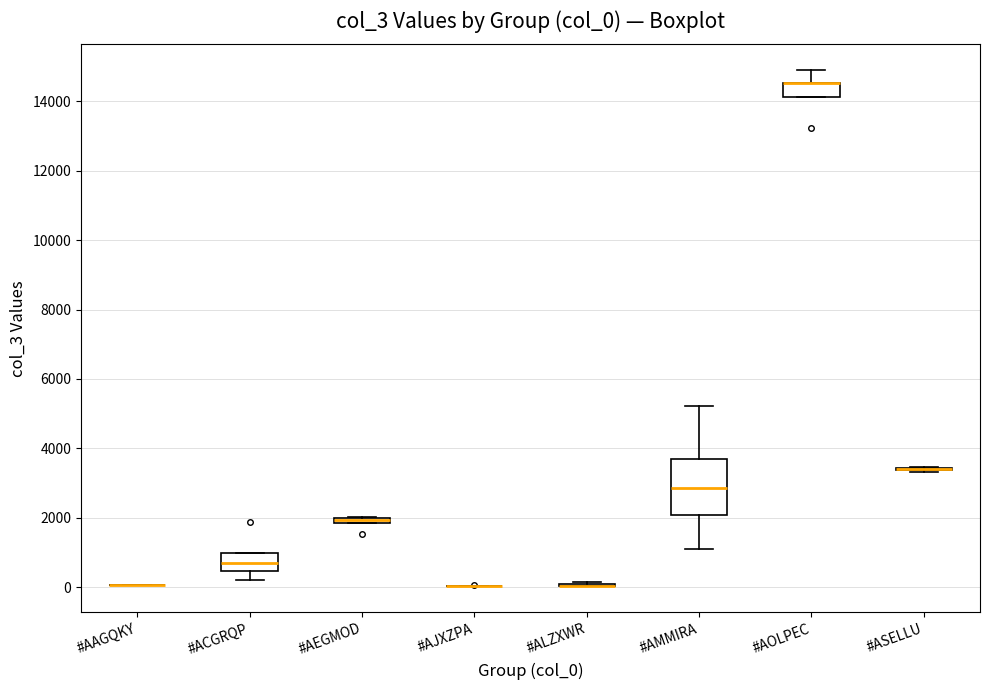

Where is the upper edge of the box for #AOLPEC on the y-axis? The values are not printed on the chart, so give them approximately, as read against the axis.

14600